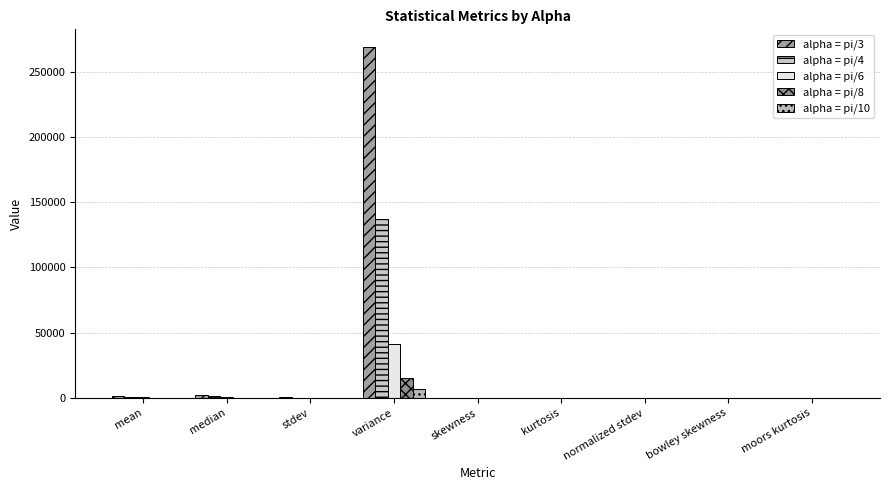

What is the difference between the second highest and second lowest values in the alpha = pi/10 series?

228.8